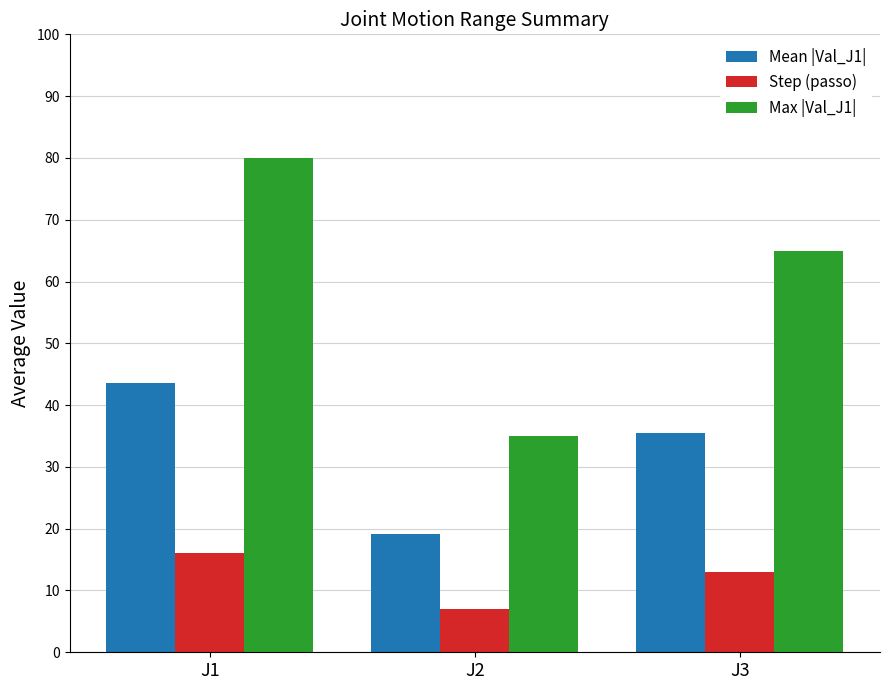

List the series in order of their overall mean, lowest first.

Step (passo), Mean |Val_J1|, Max |Val_J1|